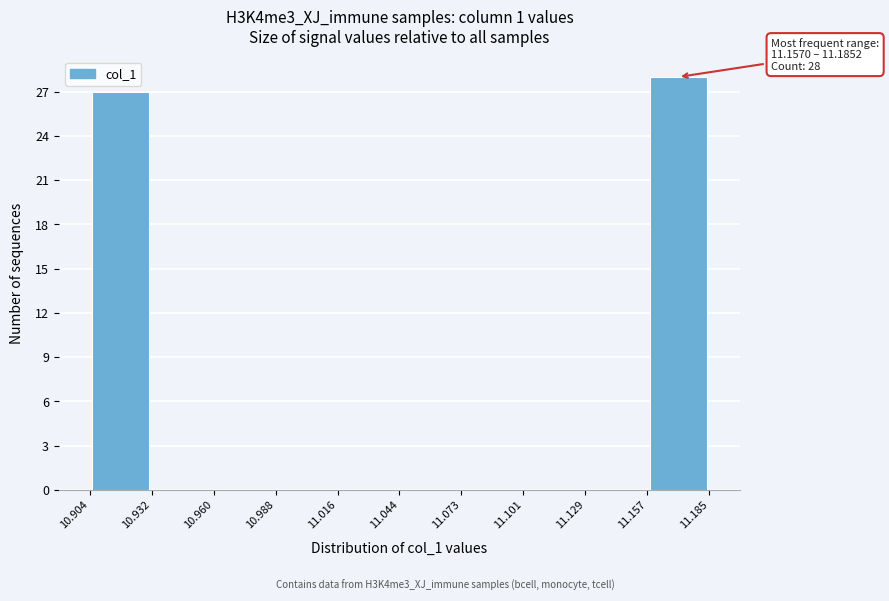

Over which range of the x-axis is the bar tallest?

11.157 to 11.185